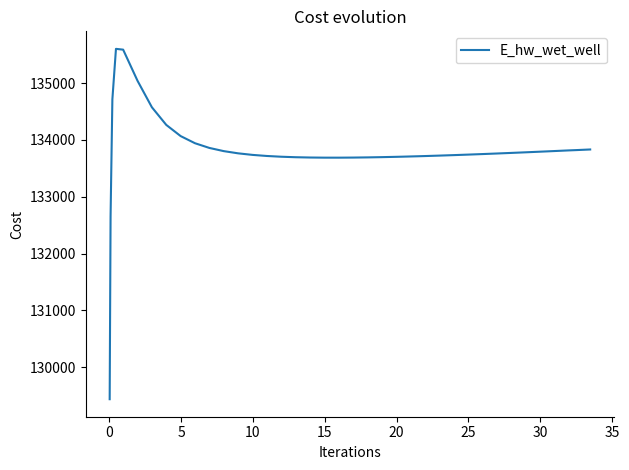

What is the minimum value shown in the chart?

129433.9